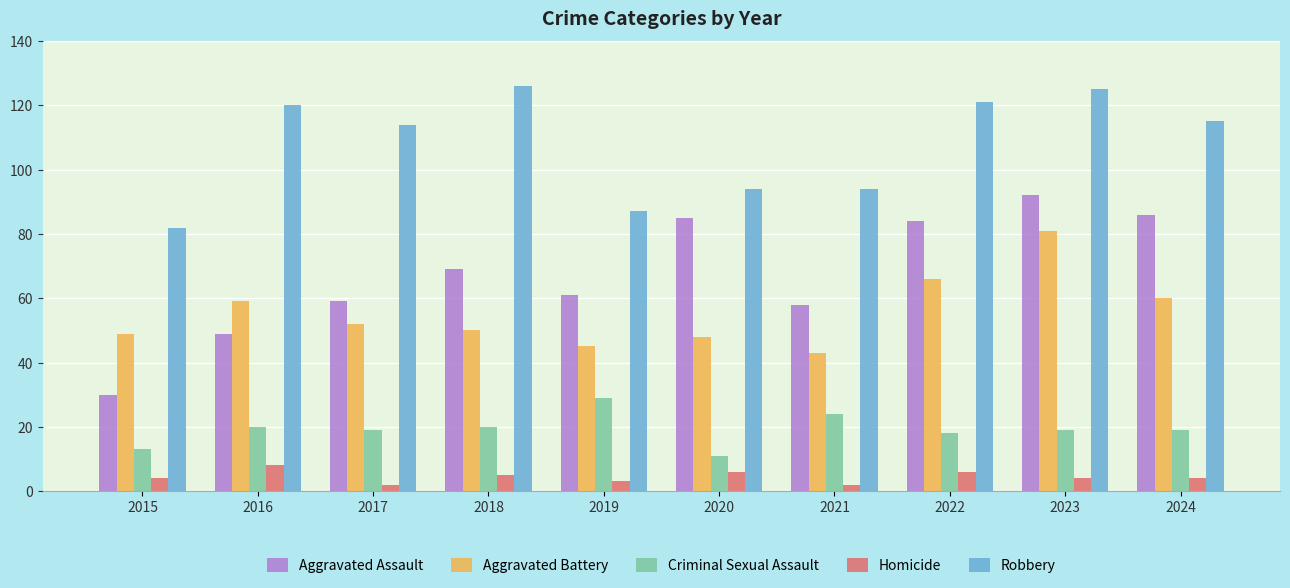

At which label does Aggravated Assault reach its minimum?

2015